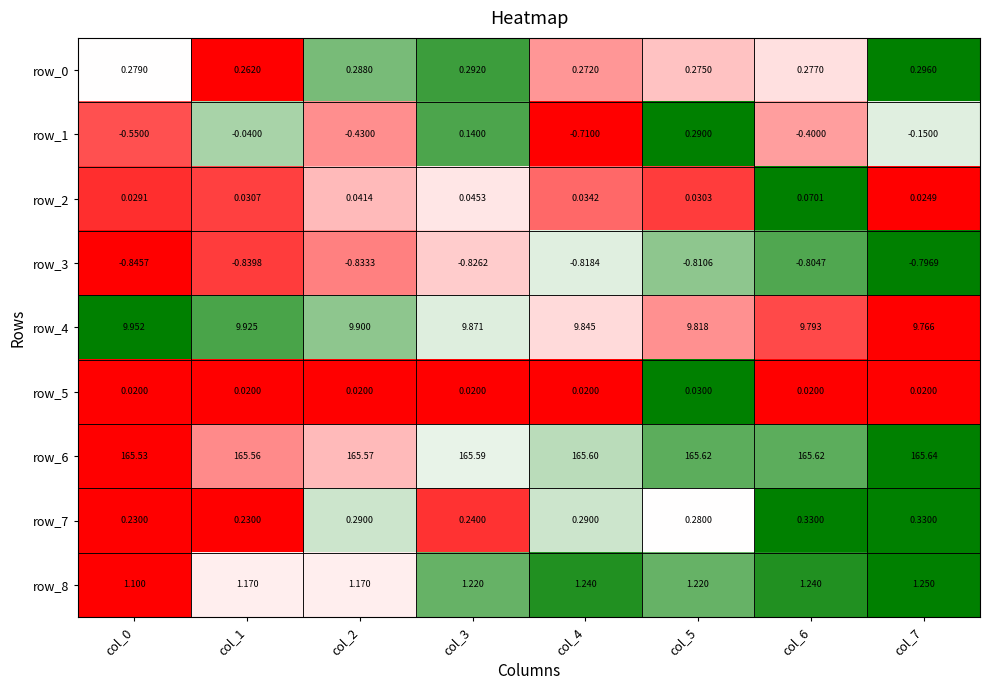

How many categories are shown in the chart?

8